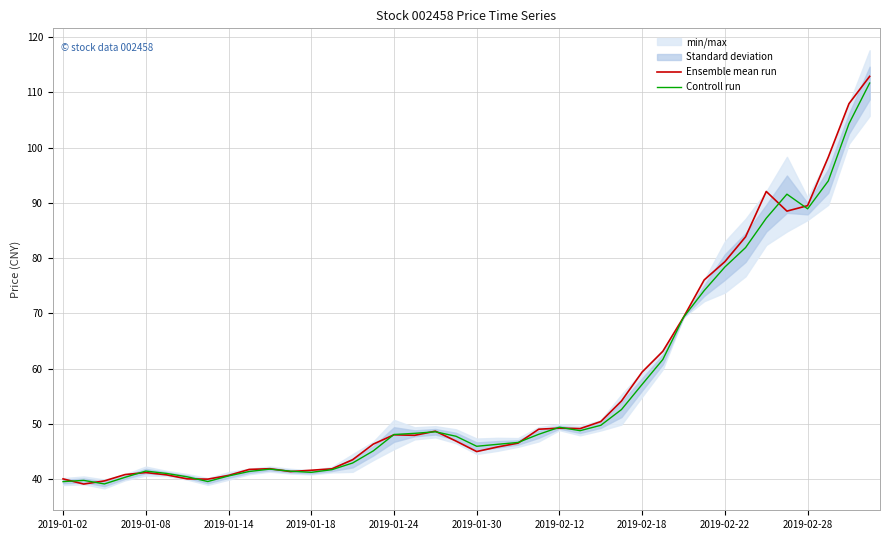

The Controll run series shows 39.5 at 2019-01-02. True or false?

True